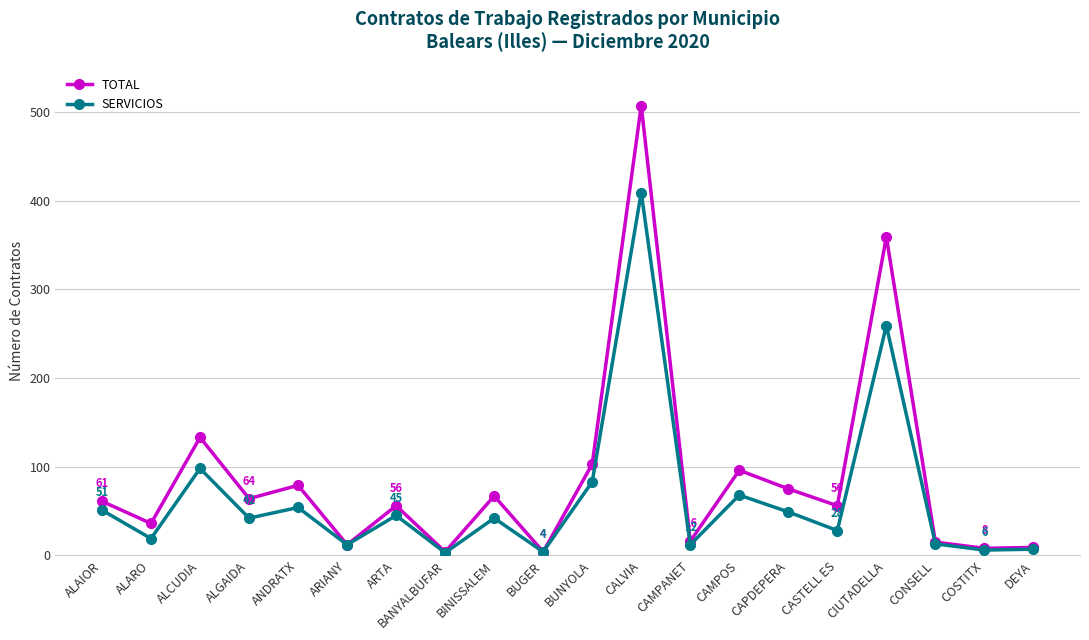

What is the difference between the maximum and minimum values in the TOTAL series?

503